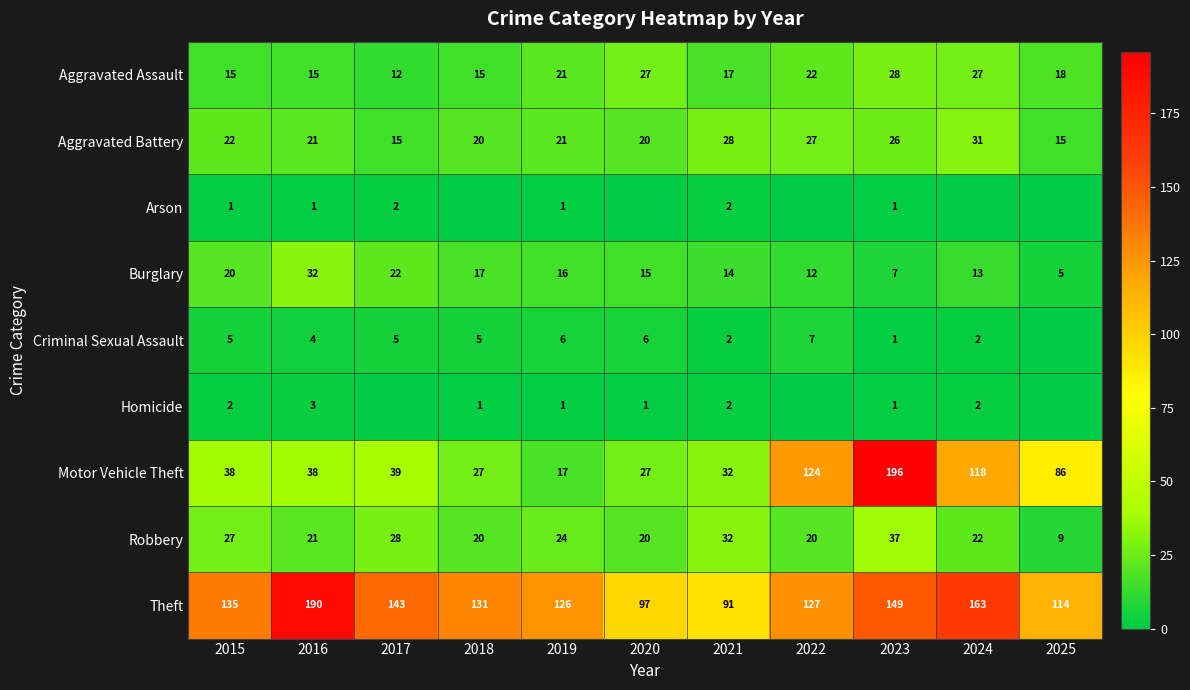

What is the average value of the Theft series?

133